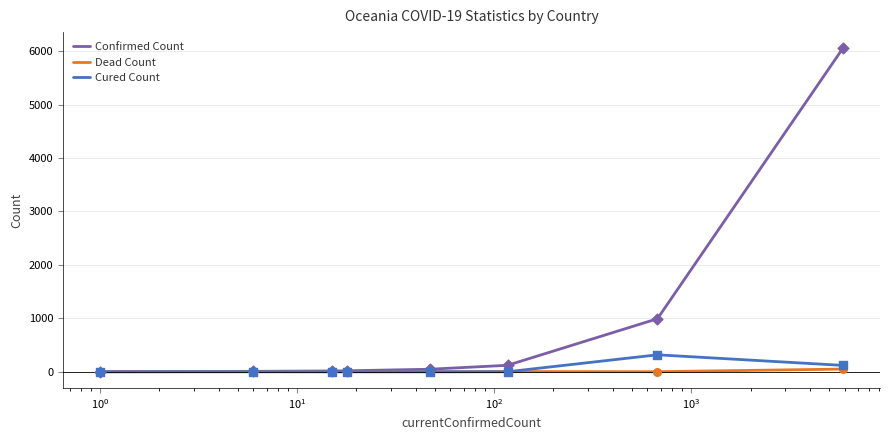

Which series has the largest total across all categories?

Confirmed Count